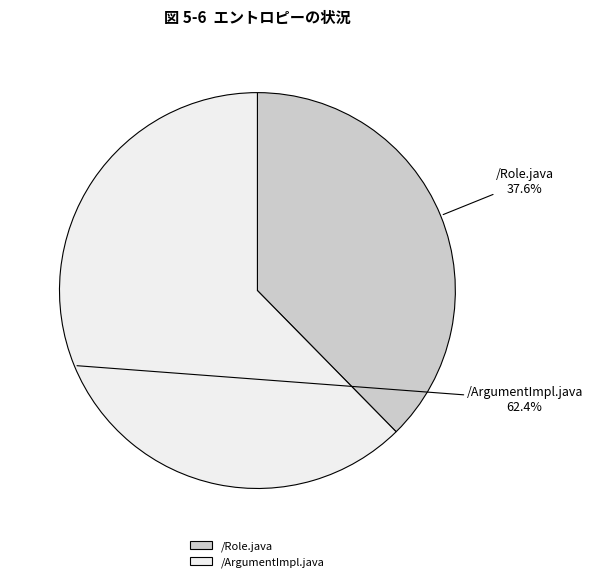

Which has a higher value, /Role.java or /ArgumentImpl.java?

/ArgumentImpl.java